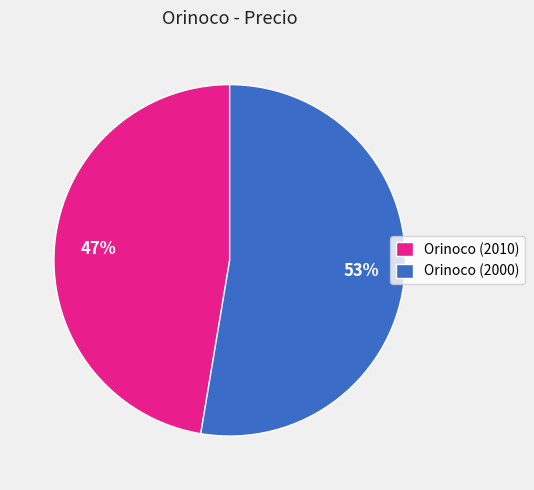

What percentage is the Orinoco (2000) slice, to the nearest percent?

53%